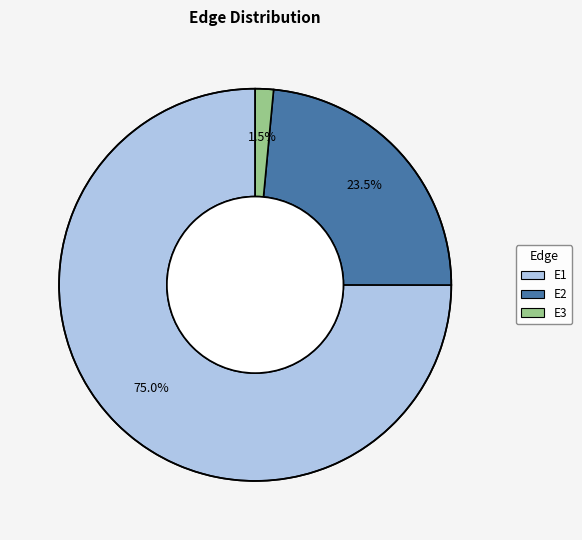

To the nearest percent, what is the average slice percentage?

33%